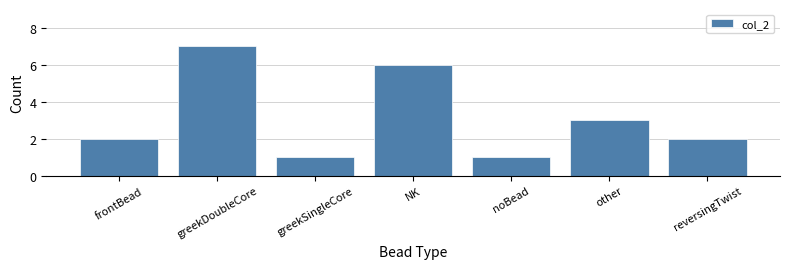

Reading right to left, transcribe all the data shown in this chart.

2	3	1	6	1	7	2